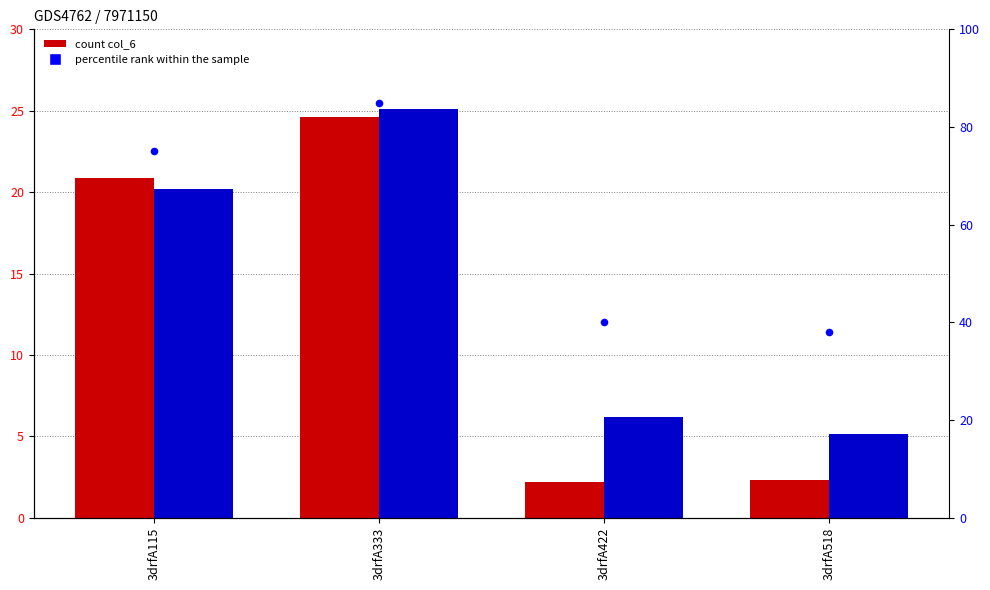

Which series contains the lowest Y value?

col_6